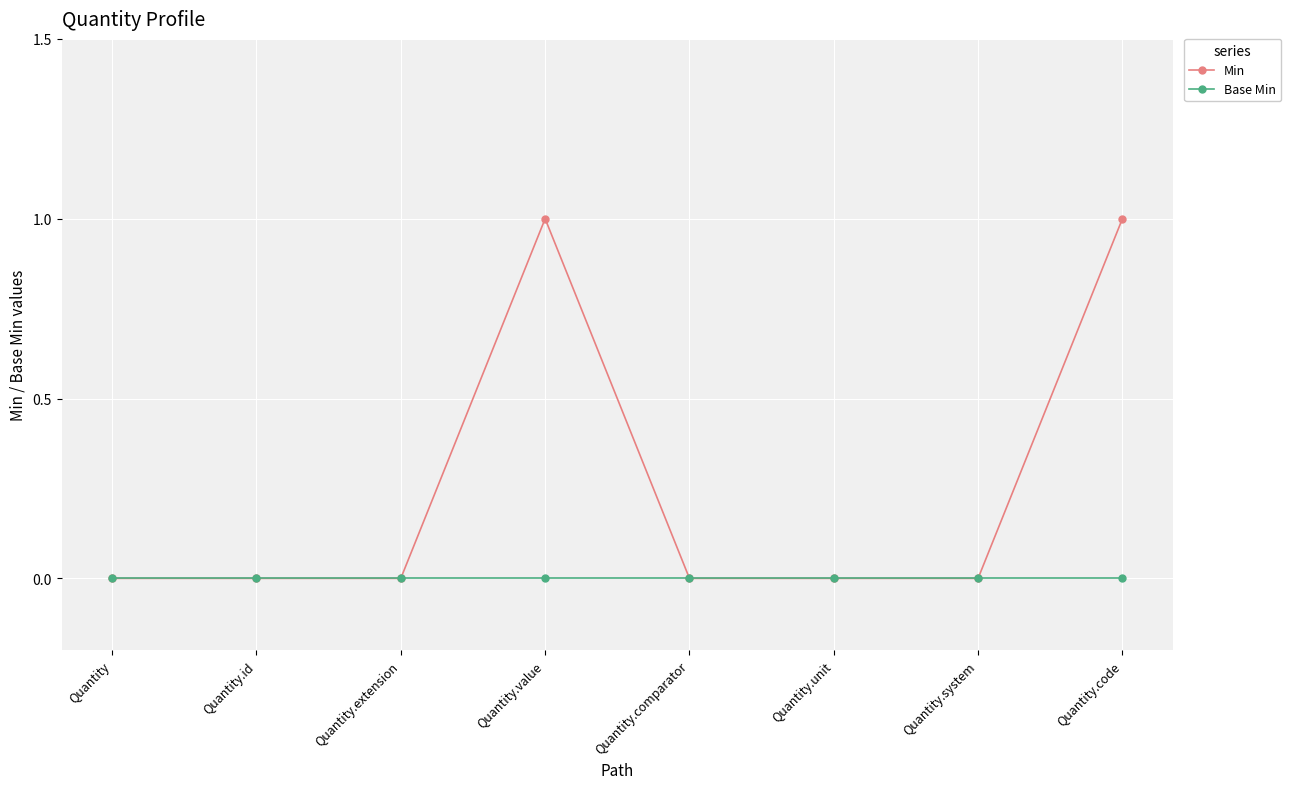

What are all the series names shown in the legend?

Min, Base Min